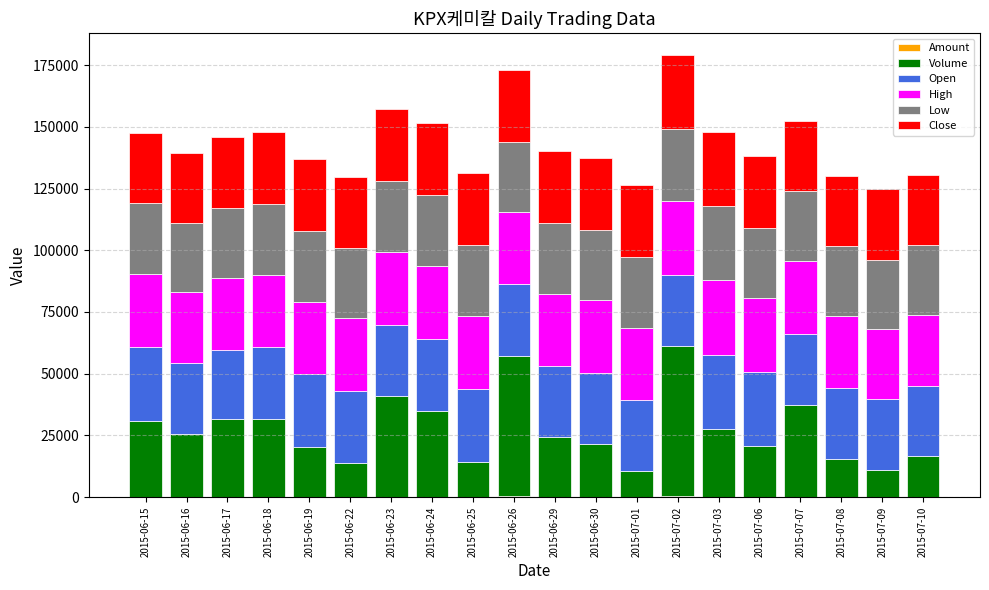

Are the bars horizontal?

No